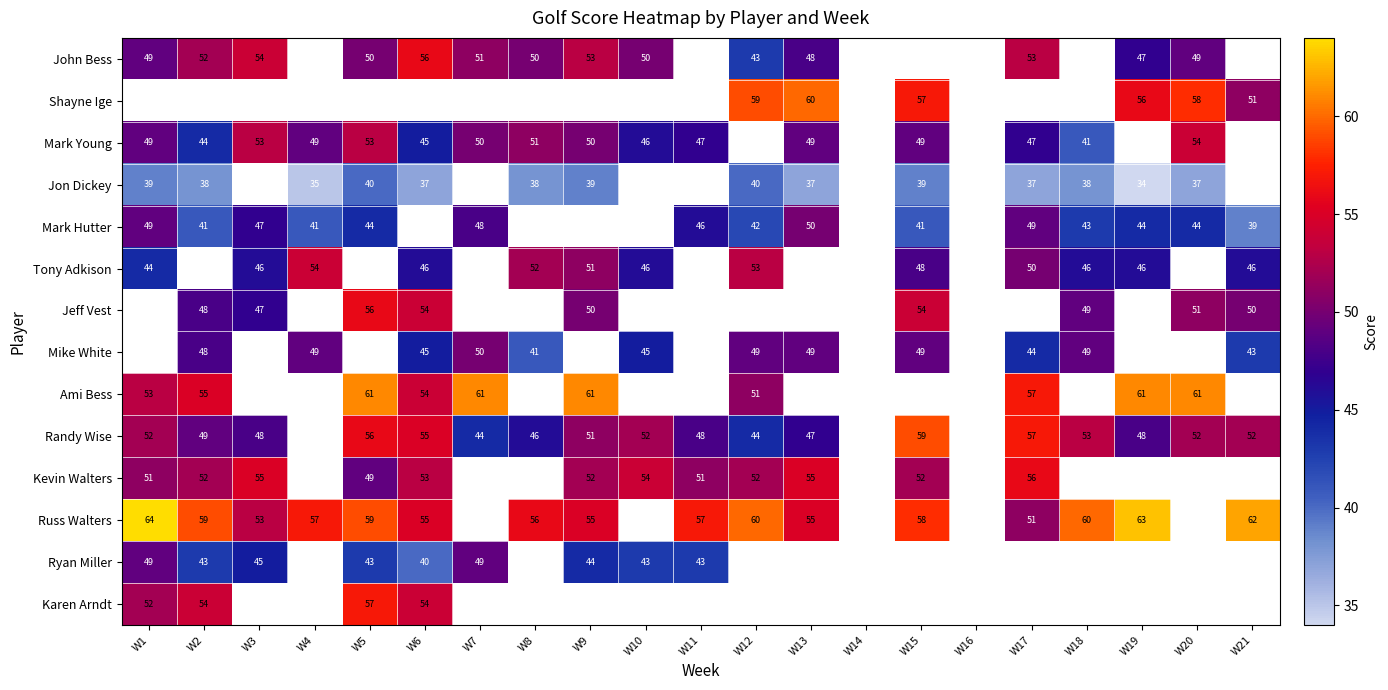

What is the minimum value shown in the chart?

34.0